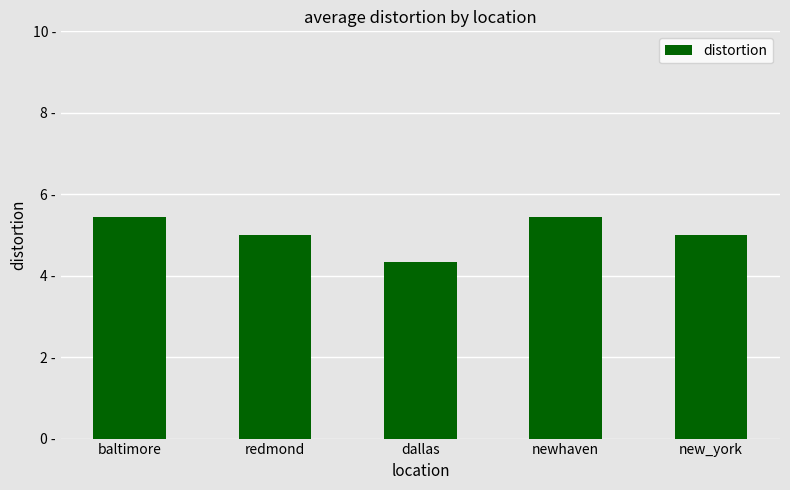

Read the value at baltimore.

5.4